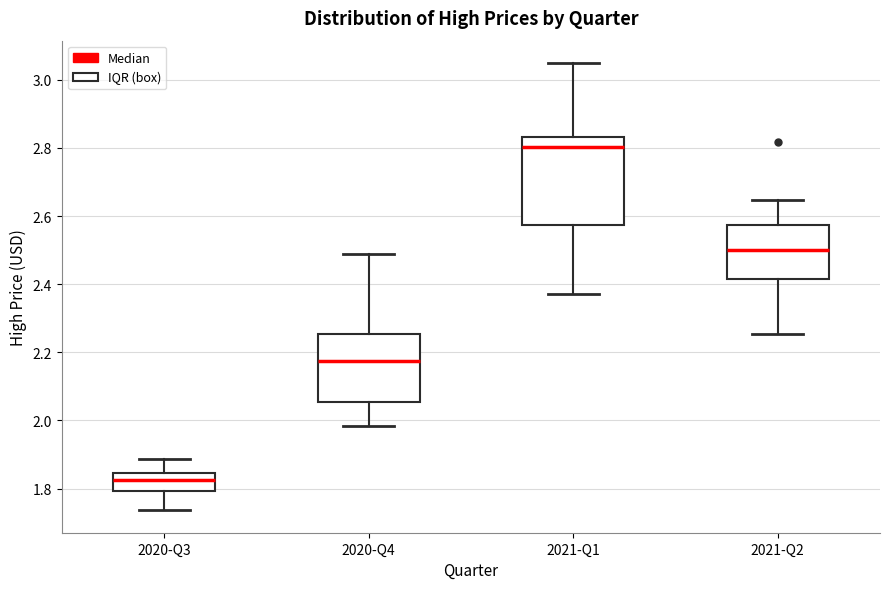

Comparing the boxes themselves (not the whiskers), which one is the tallest?

2021-Q1